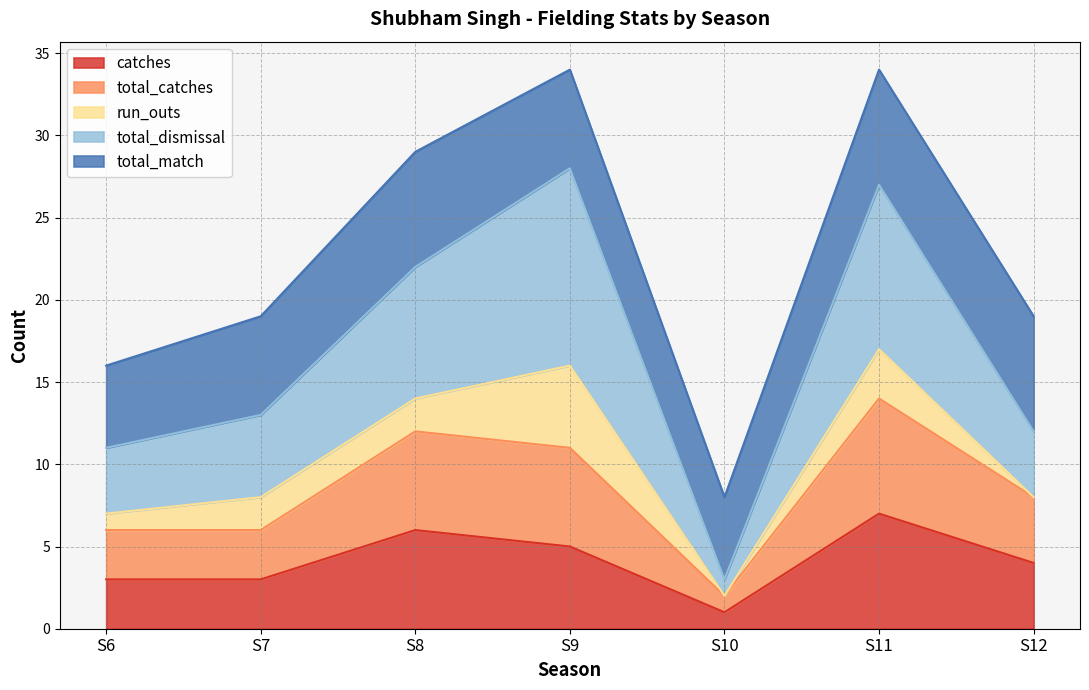

At which category does total_catches reach its first local valley?

S10